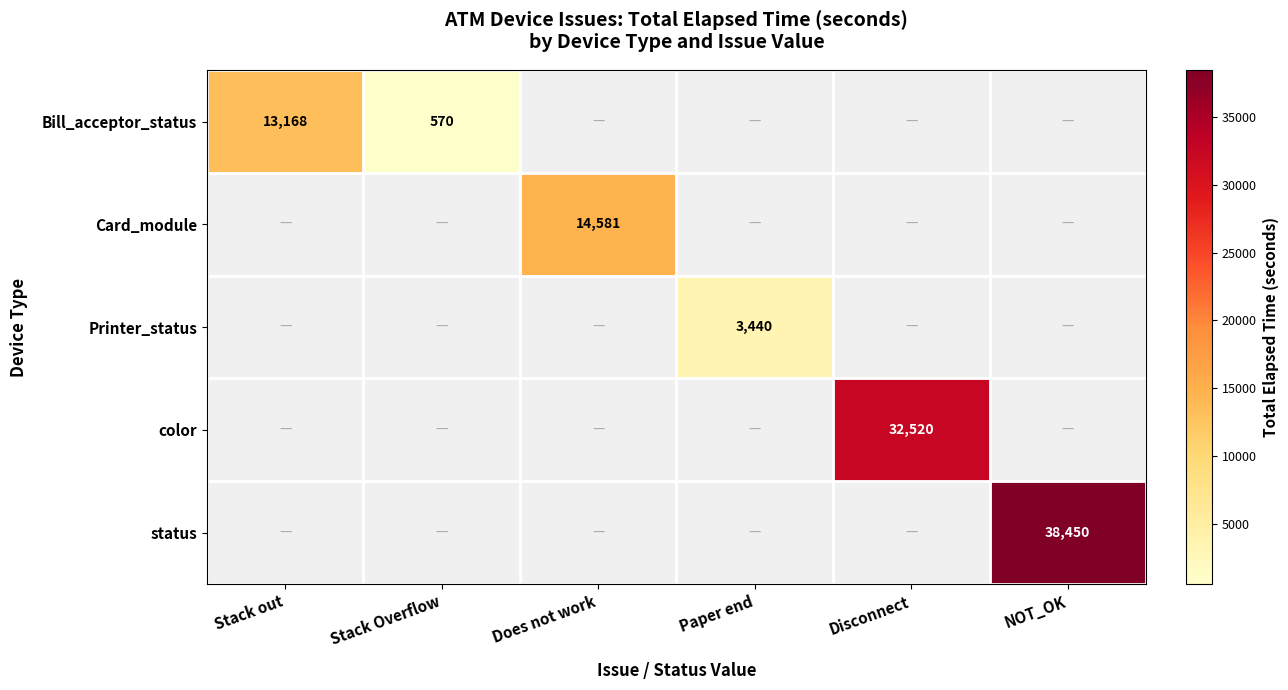

List the labels in order of status value, smallest first.

Stack out, Stack Overflow, Does not work, Paper end, Disconnect, NOT_OK